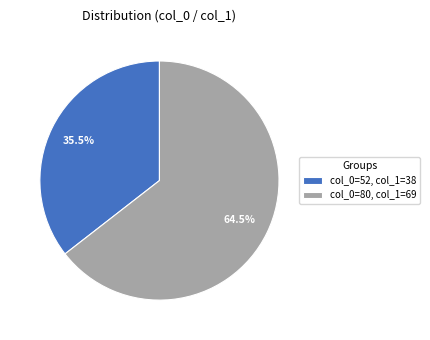

Does any single category account for the majority?

Yes